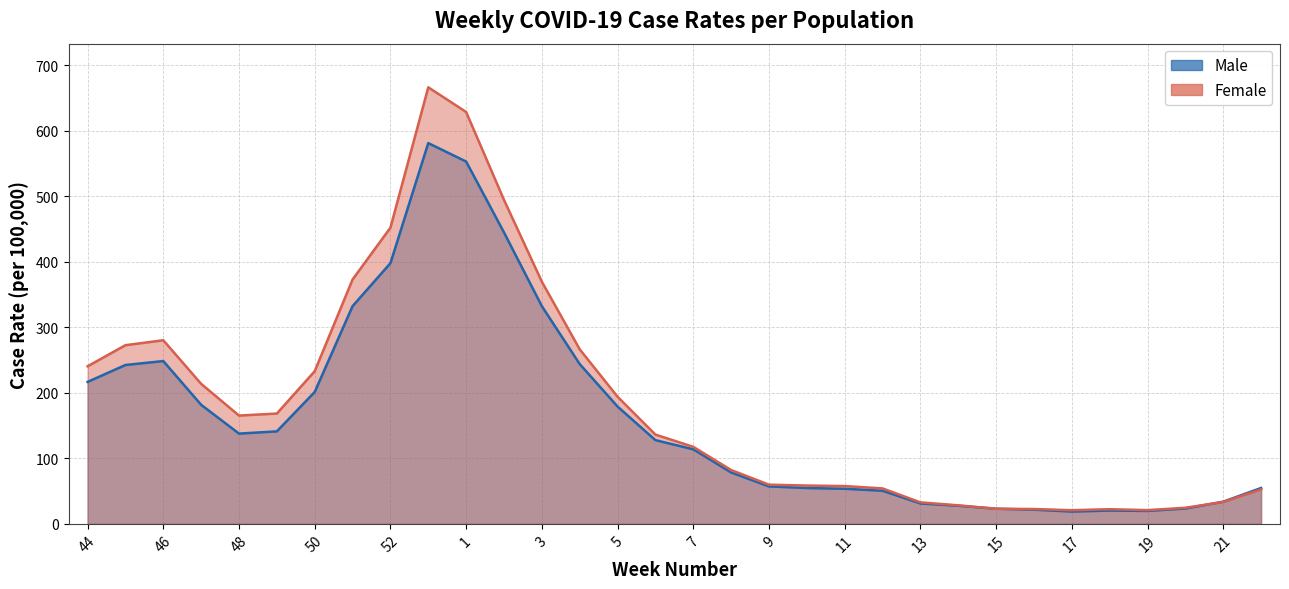

Reading left to right, list all the values displayed in this chart.

Male: 44=216.6	45=242.5	46=248.4	47=181.7	48=137.8	49=141.2	50=201.3	51=332.3	52=397.9	53=581.1	1=552.9	2=444.8	3=332.2	4=243.9	5=179.0	6=127.8	7=113.8	8=78.5	9=57.2	10=54.7	11=53.6	12=50.6	13=31.1	14=27.6	15=23.1	16=21.7	17=18.8	18=20.3	19=19.8	20=23.4	21=33.8	22=54.7
Female: 44=240.5	45=272.7	46=280.2	47=213.7	48=165.3	49=168.4	50=233.0	51=372.9	52=452.0	53=666.2	1=628.6	2=494.4	3=369.6	4=266.4	5=194.0	6=136.2	7=117.6	8=82.2	9=59.8	10=58.5	11=57.7	12=54.1	13=32.8	14=28.3	15=23.0	16=22.6	17=20.8	18=22.4	19=21.0	20=24.6	21=33.4	22=52.7